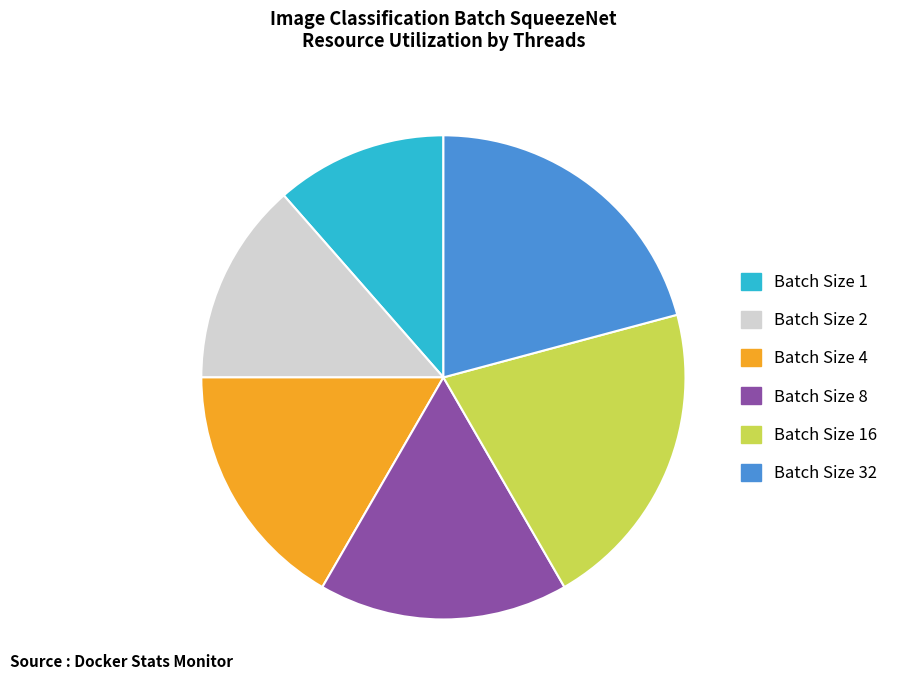

True or false: Batch Size 32 accounts for 21% of the total.

True